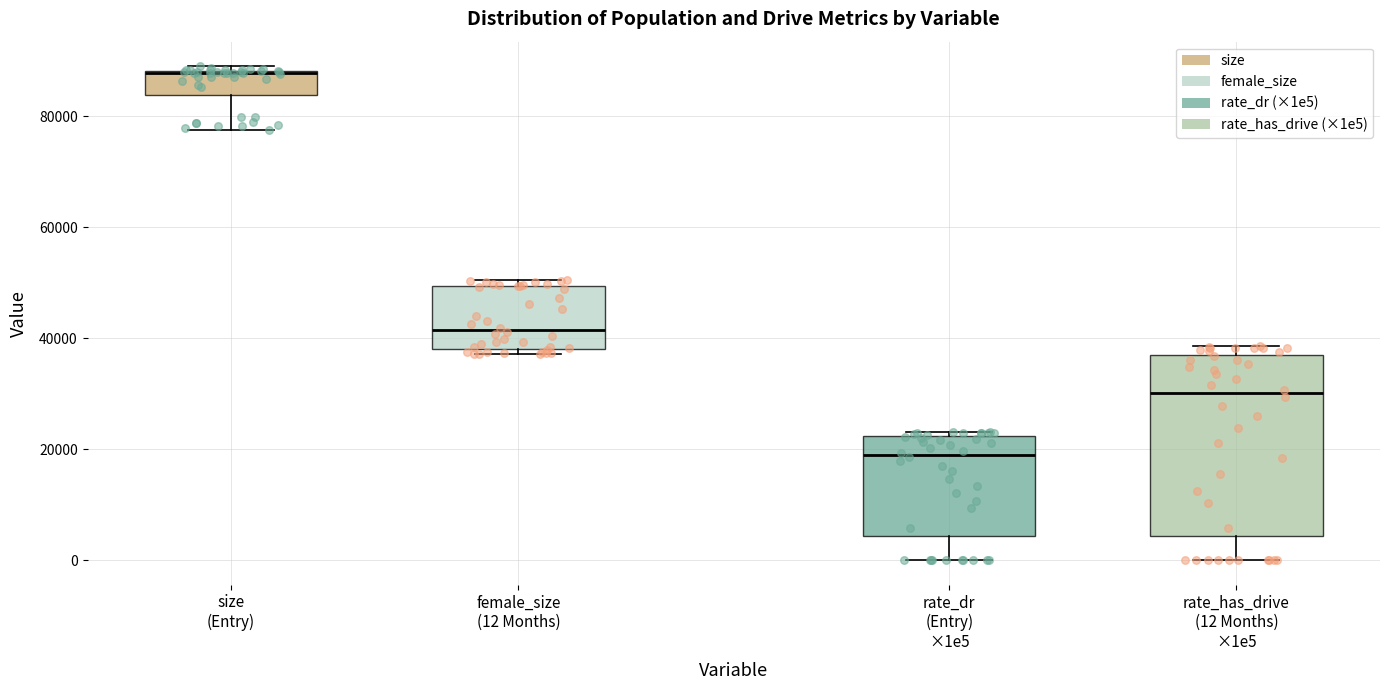

Which box's median line is the lowest?

rate_dr (Entry) ×1e5